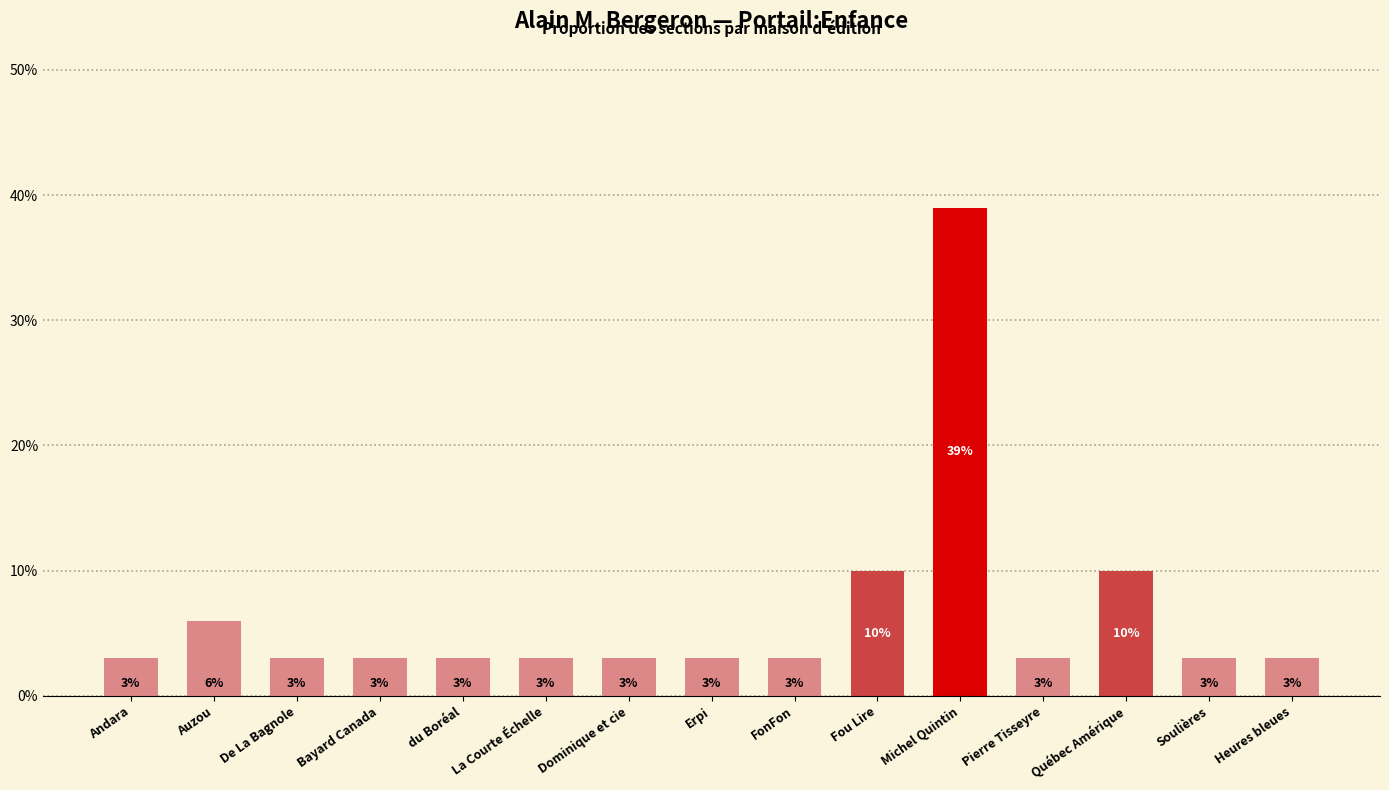

Reading right to left, what are all the values shown in this chart?

3	3	10	3	39	10	3	3	3	3	3	3	3	6	3